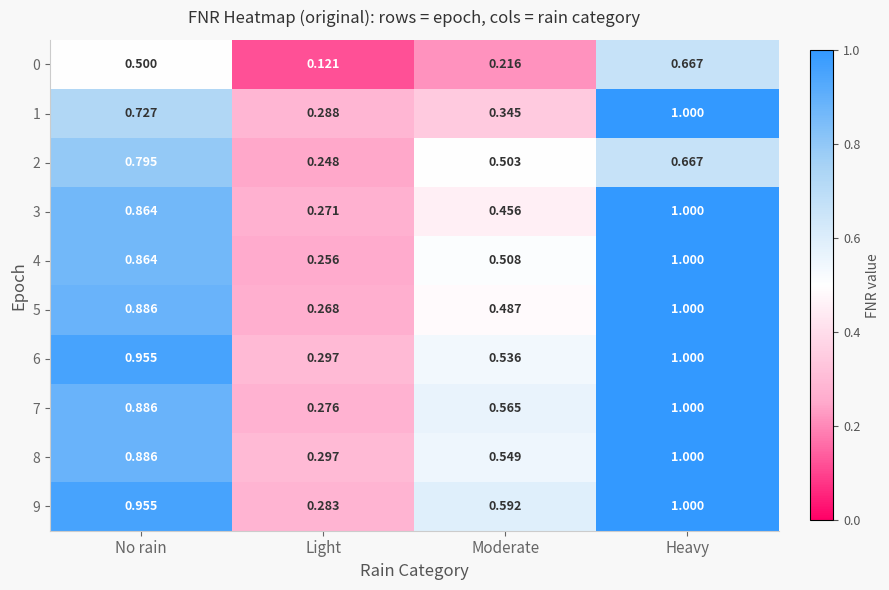

Is the value of 7 at Light greater than the value of 2 at No rain?

No